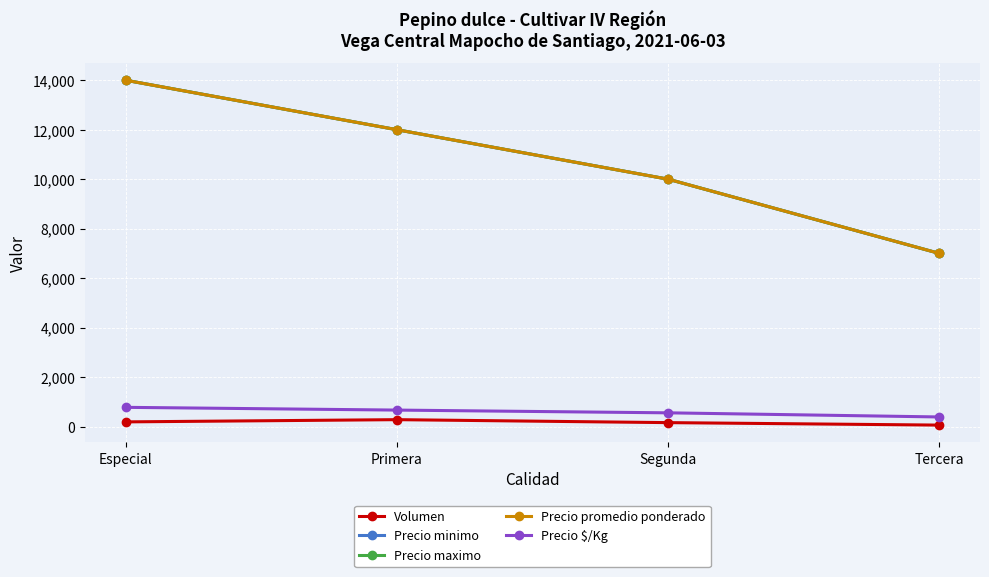

At which label does Precio minimo first exceed 12000?

Especial